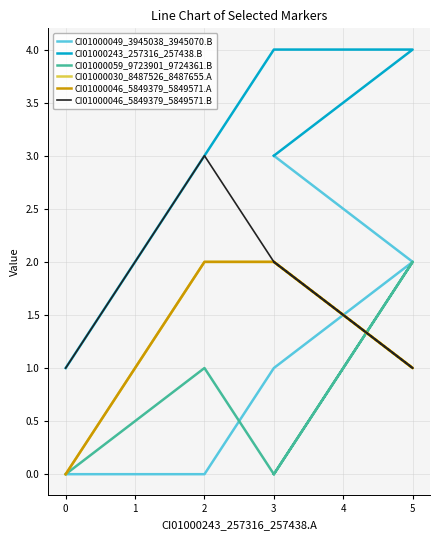

What is the label of the 5th point from the left?

3